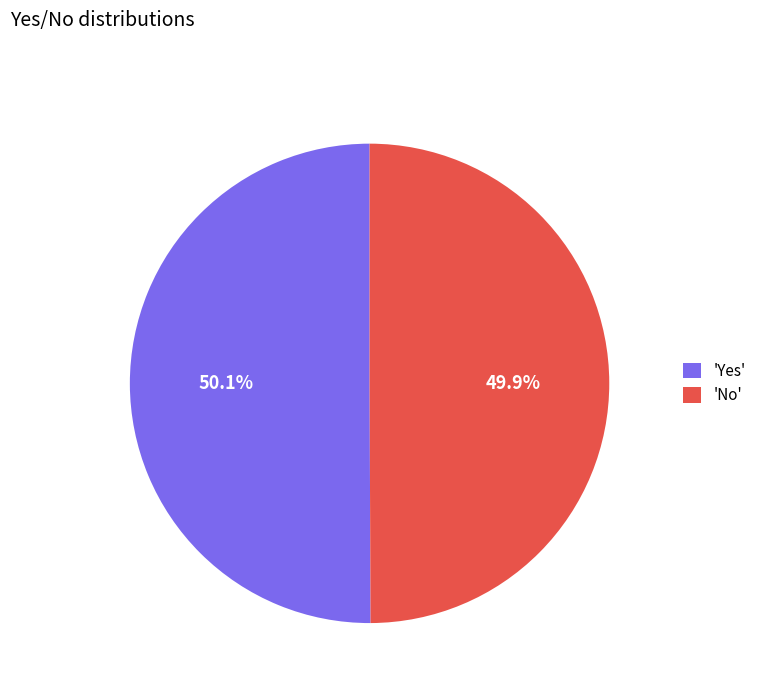

Do 'Yes' and 'No' together represent more than half of the pie?

Yes